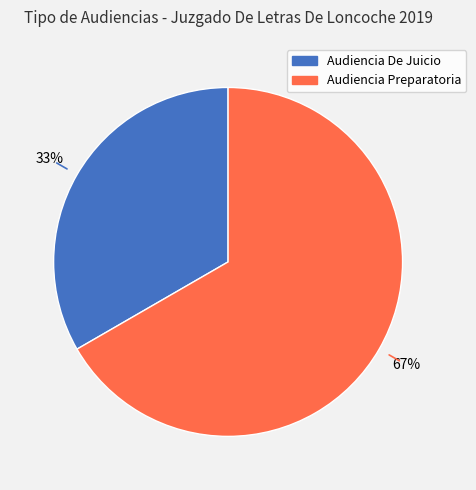

The Audiencia Preparatoria slice represents 67% of the pie. True or false?

True